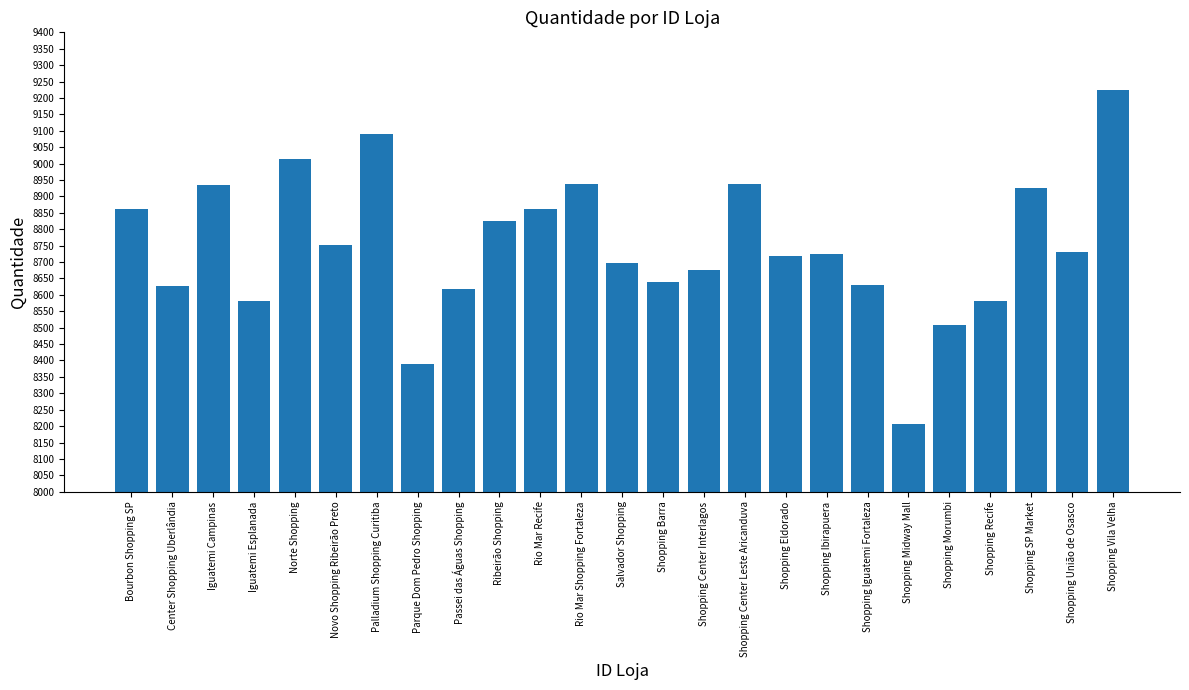

What is the minimum value shown in the chart?

8206